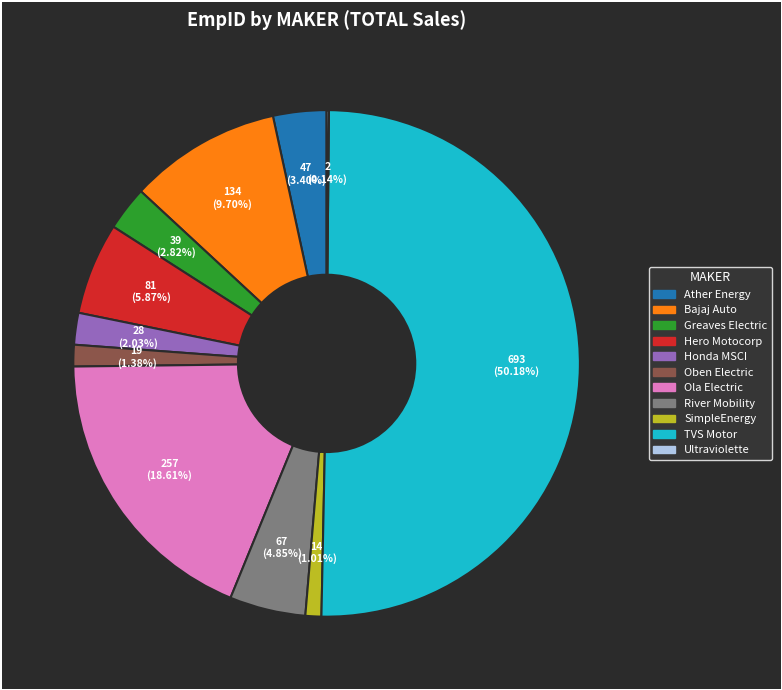

Rank the categories by value from highest to lowest.

TVS MOTOR COMPANY LTD, OLA ELECTRIC TECHNOLOGIES PVT LTD, BAJAJ AUTO LTD, HERO MOTOCORP LTD, RIVER MOBILITY PVT LTD, ATHER ENERGY LTD, GREAVES ELECTRIC MOBILITY PVT LTD, HONDA MOTORCYCLE AND SCOOTER INDIA, OBEN ELECTRIC VEHICLES PVT LTD, SIMPLEENERGY PVT LTD, ULTRAVIOLETTE AUTOMOTIVE PVT LTD